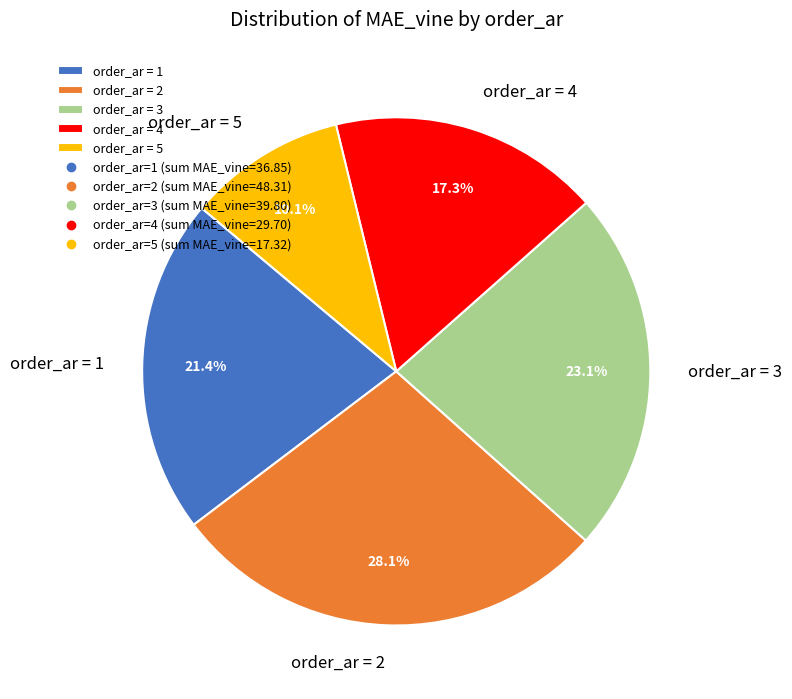

Do order_ar = 4 and order_ar = 3 together represent more than half of the pie?

No